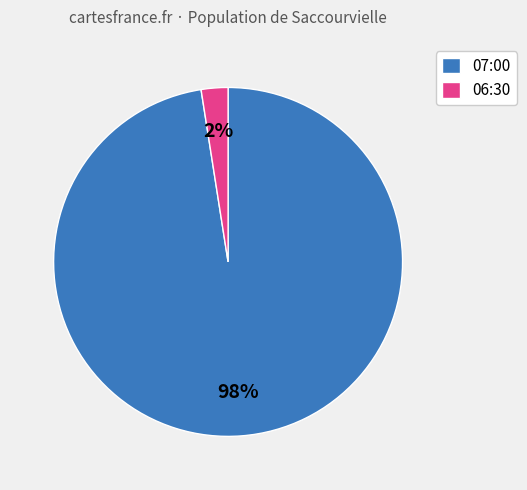

Is there any slice that represents more than half of the pie?

Yes